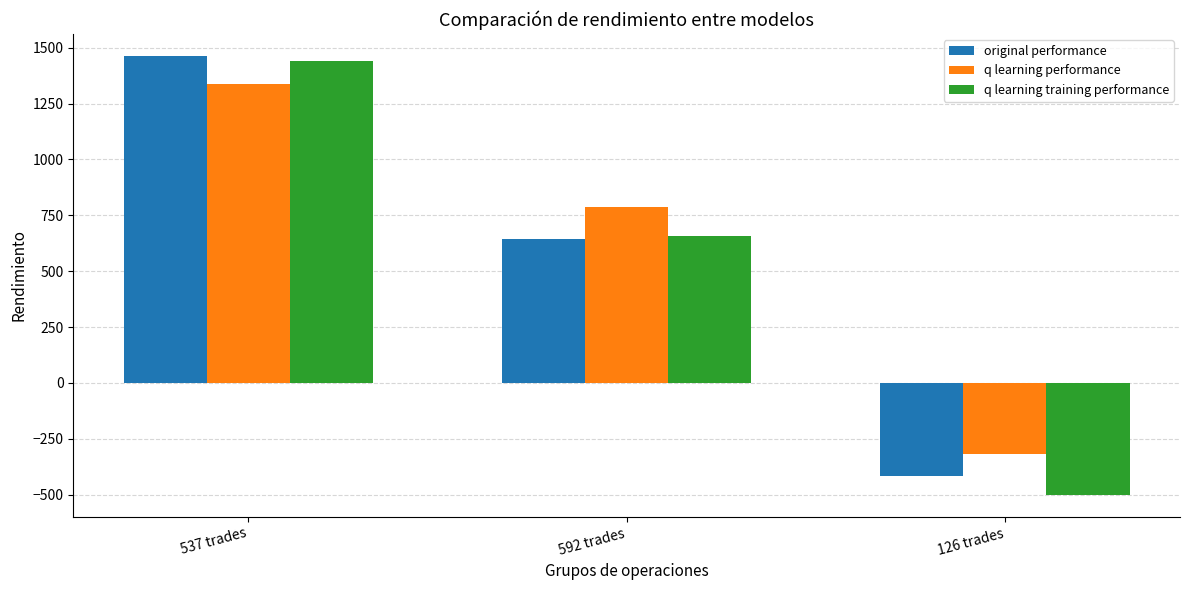

Is it true that q learning performance equals 1070.2 at 592 trades?

False